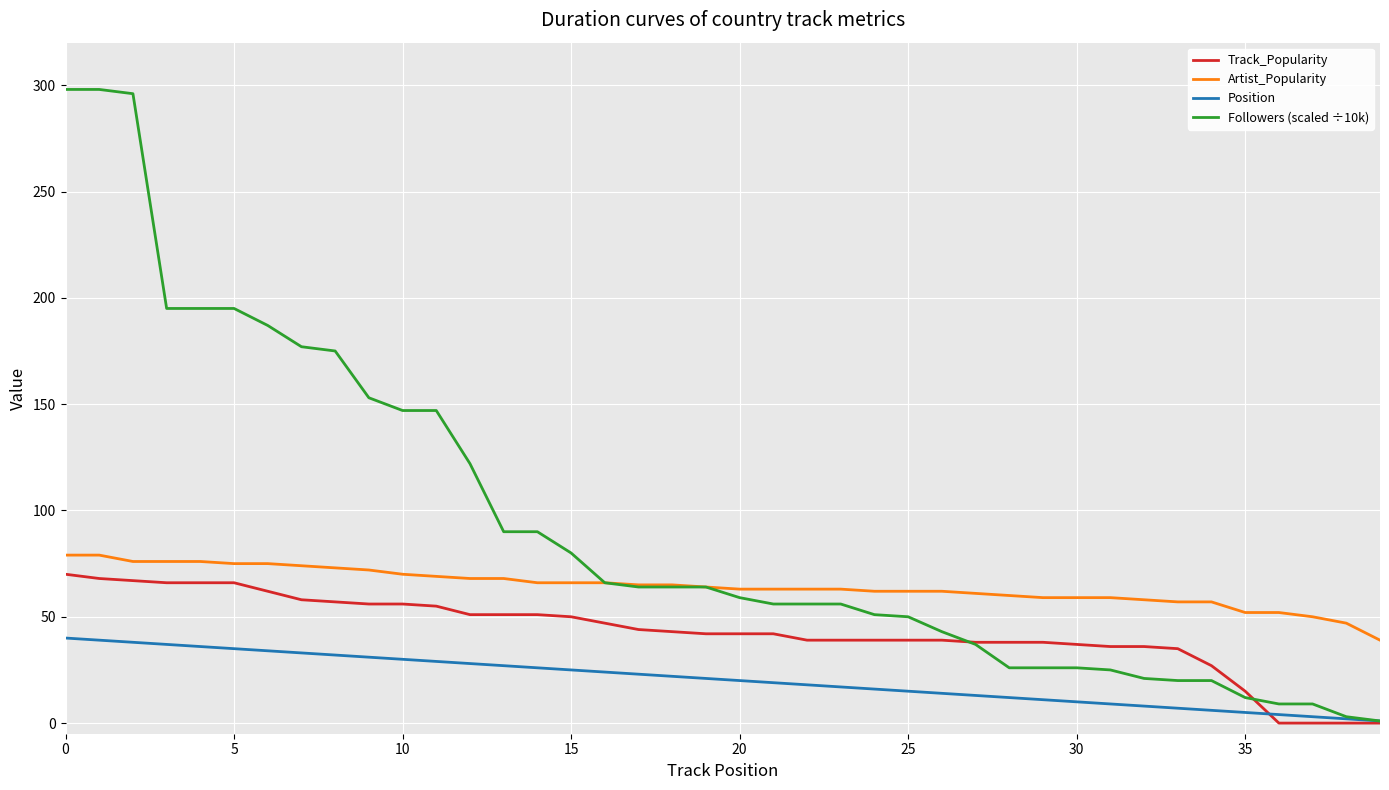

Which series has the widest spread of values?

Followers (scaled ÷10k)